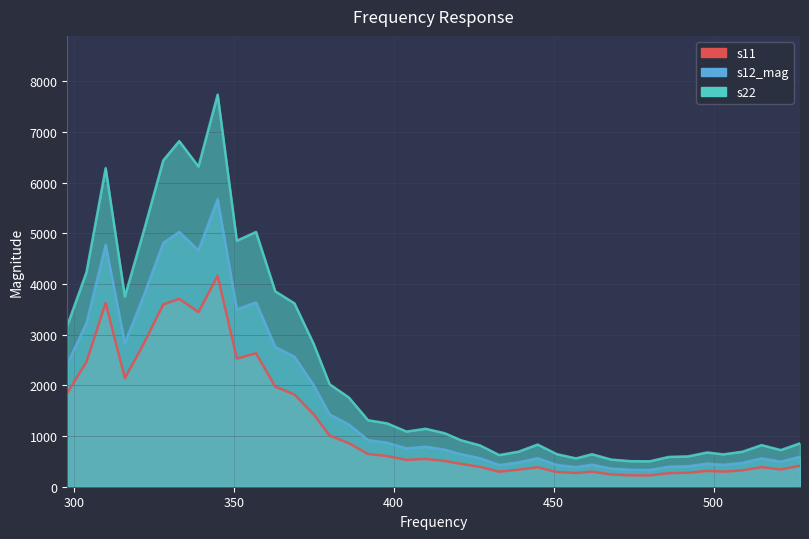

At which label does s22 reach its minimum?

480